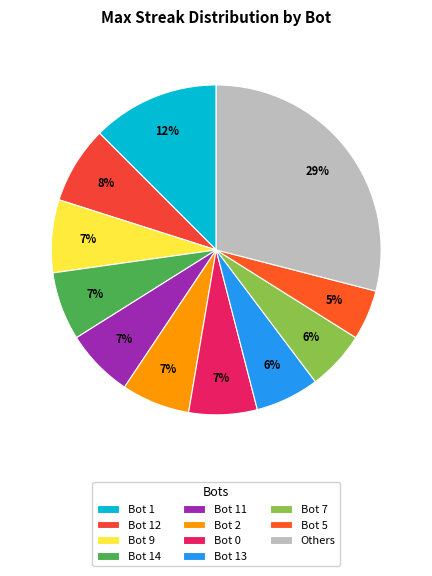

Is the sum of Bot 0 and Bot 14 greater than half?

No